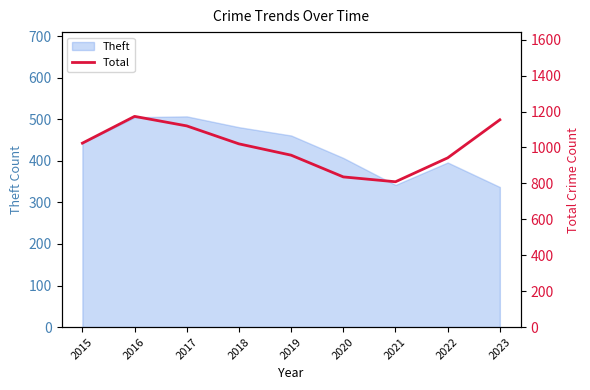

Is it true that Theft equals 751 at 2016?

False